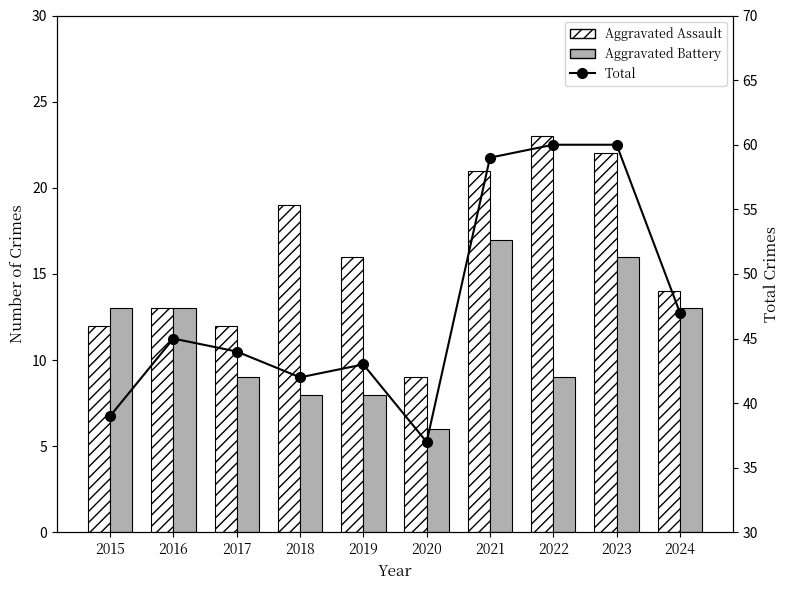

Does the chart contain any negative values?

No